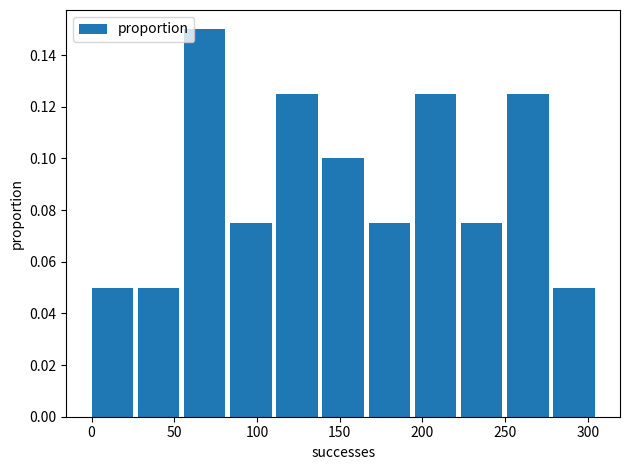

Which range on the x-axis has the tallest bar?

55 to 85